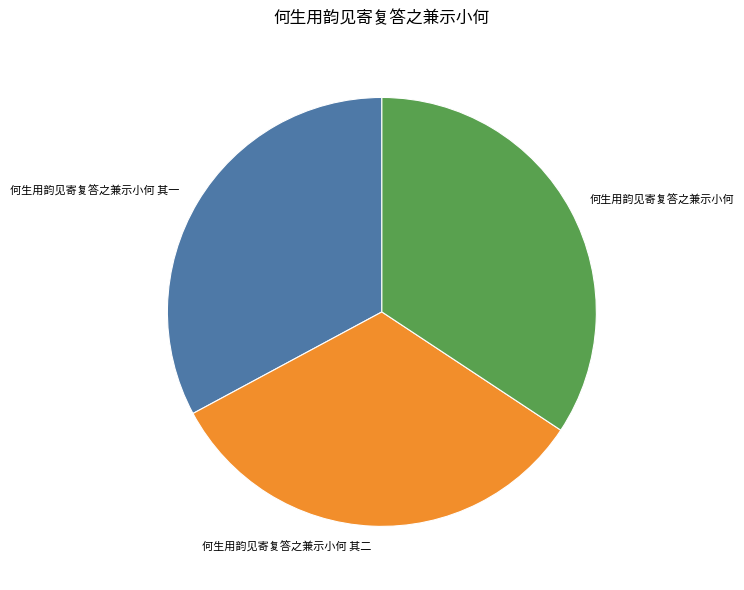

Between 何生用韵见寄复答之兼示小何 and 何生用韵见寄复答之兼示小何 其一, which is larger?

何生用韵见寄复答之兼示小何